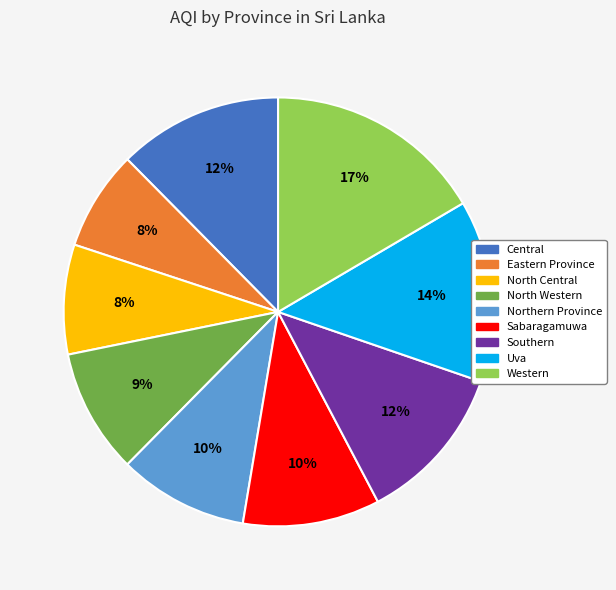

Which has a higher value, Sabaragamuwa or Central?

Central